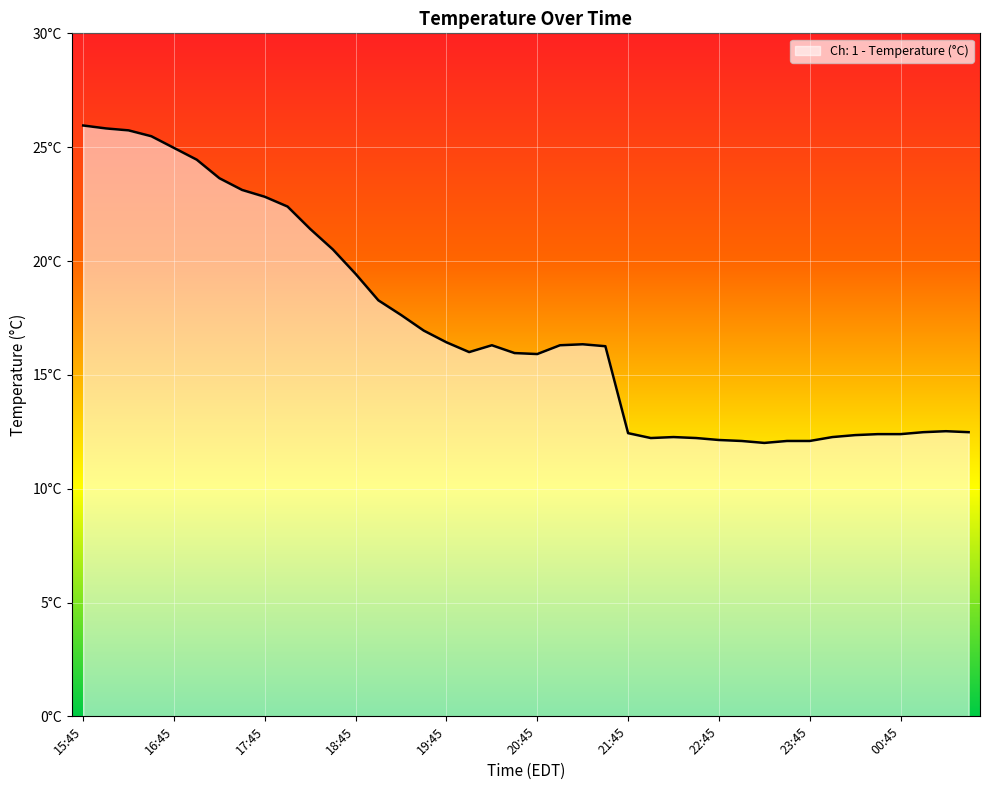

What is the label of the 22nd point from the left?

21:00